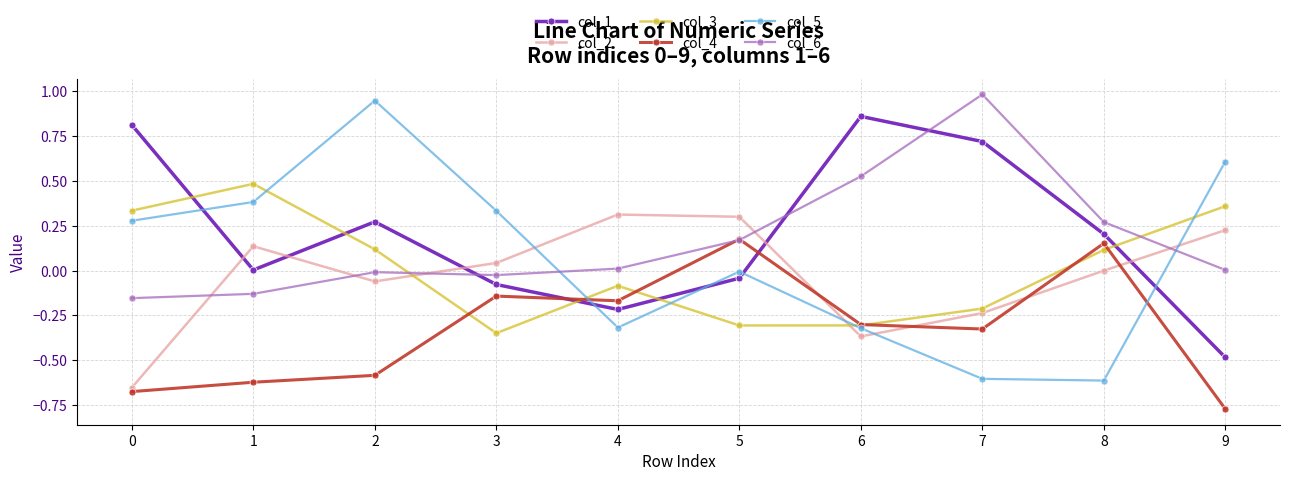

Does the chart have visible grid lines?

Yes